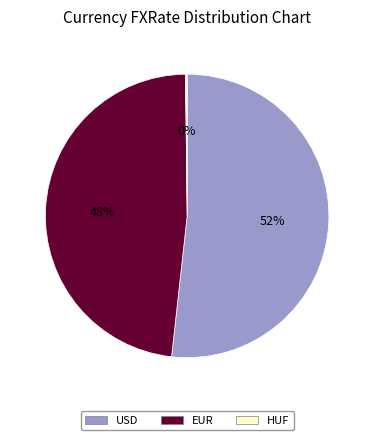

The USD slice represents 52% of the pie. True or false?

True